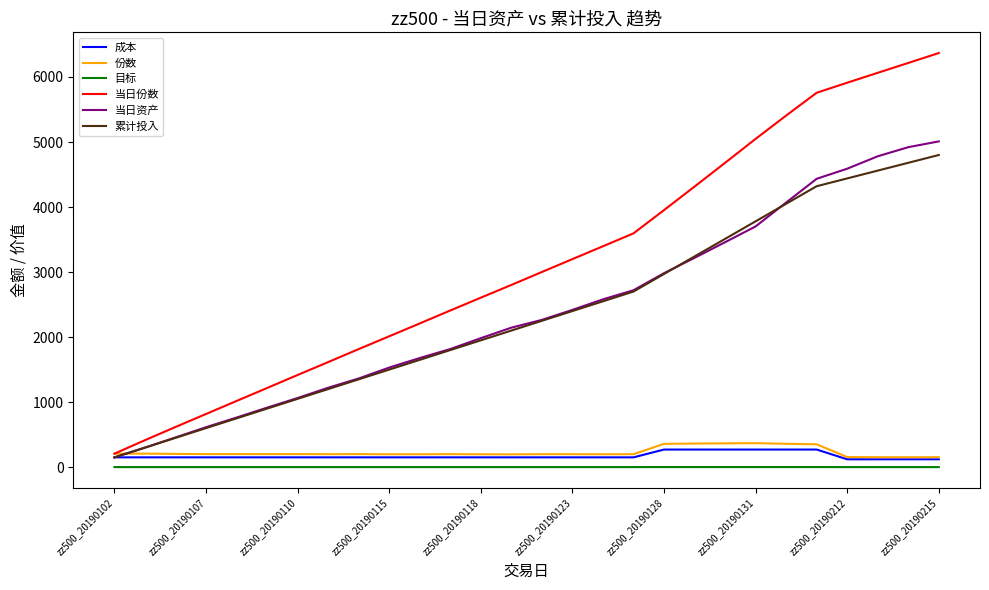

Which series has the widest spread of values?

当日份数